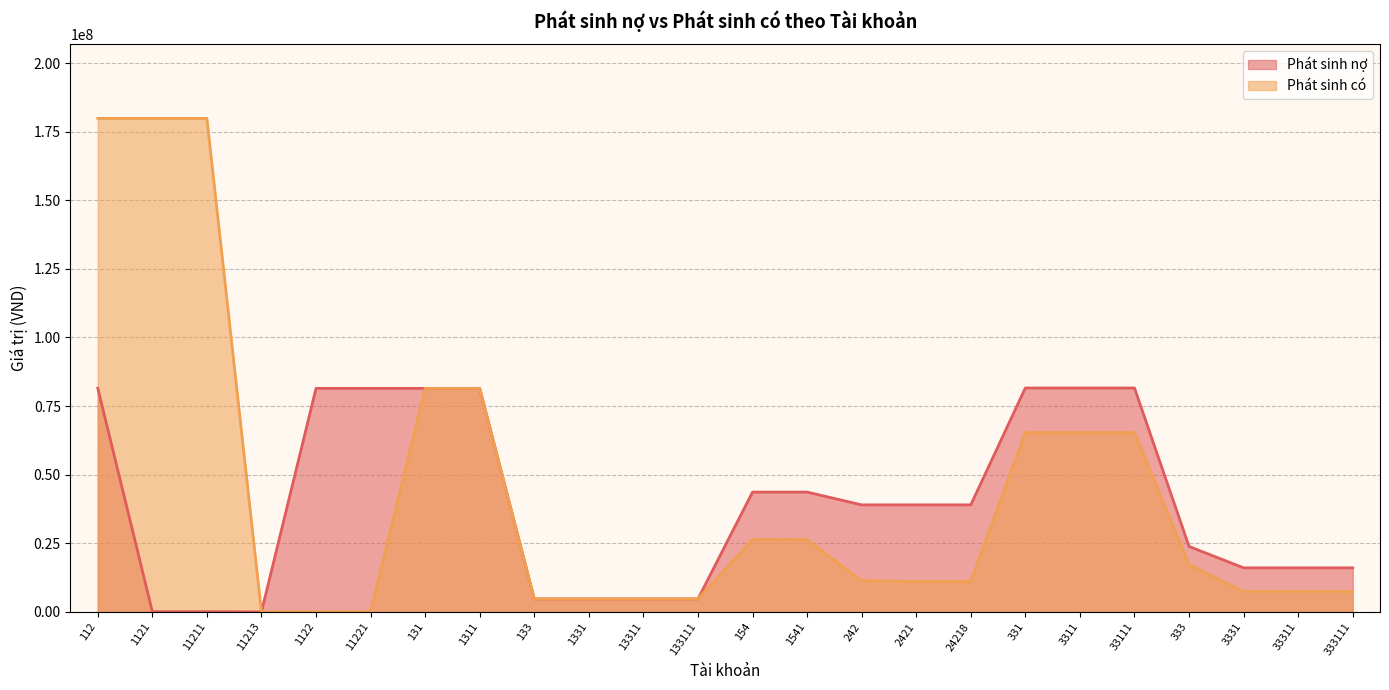

Which series has the widest spread of values?

Phát sinh có